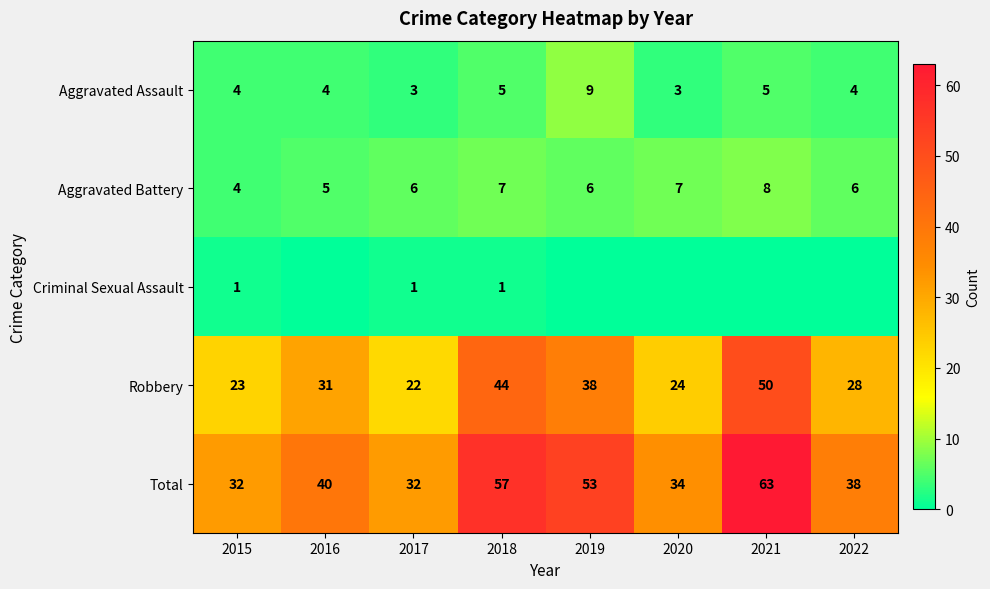

Count the Aggravated Assault values in the range 4 to 5.

5